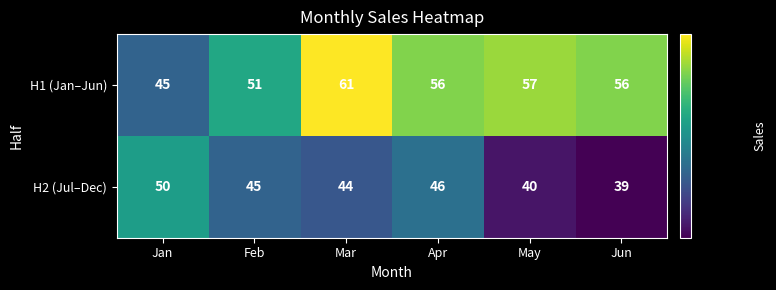

Which label corresponds to the smallest value in the chart?

Jun